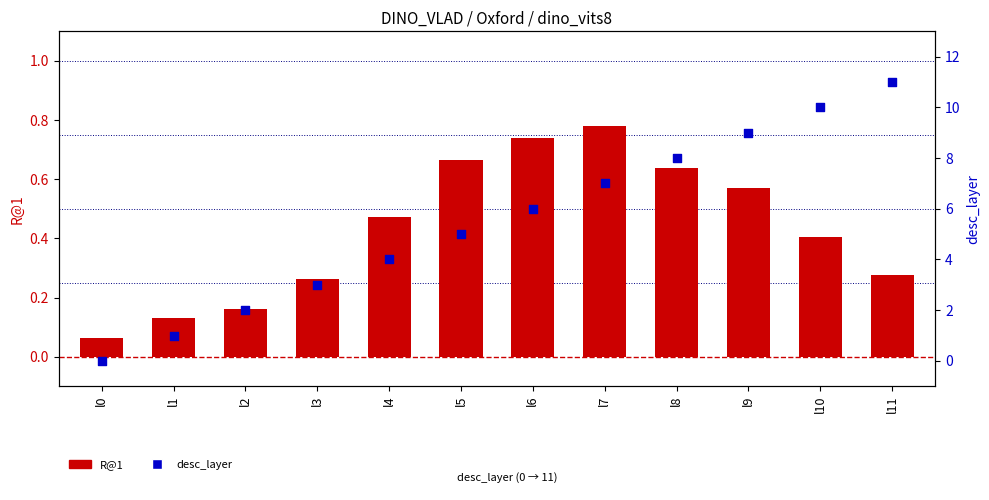

Which series contains the lowest Y value?

desc_layer